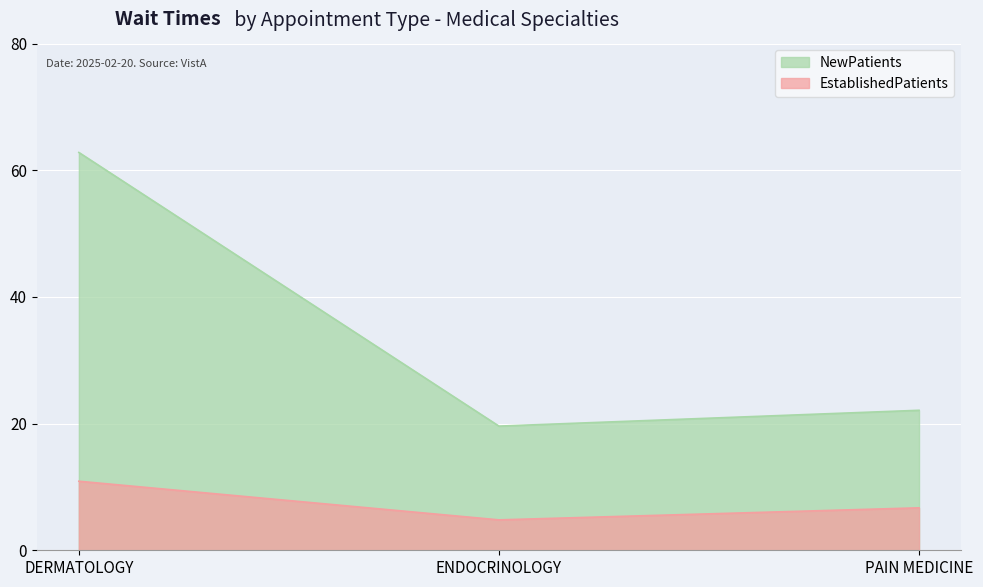

What is the spread (max minus min) of values at PAIN MEDICINE?

15.4